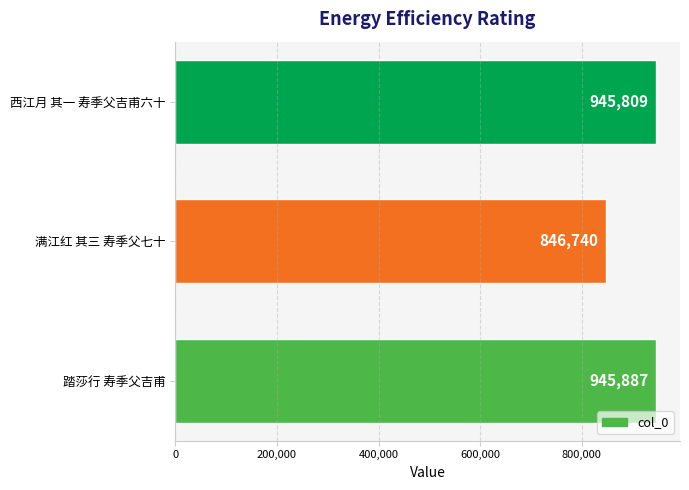

Where is the data nearest to the value 896313?

西江月 其一 寿季父吉甫六十